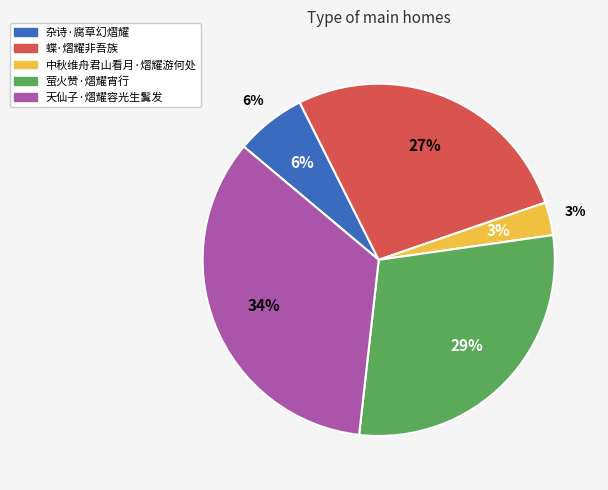

Rank the categories by value from highest to lowest.

天仙子·熠耀容光生鬒发, 萤火赞·熠耀宵行, 蝶·熠耀非吾族, 杂诗·腐草幻熠耀, 中秋维舟君山看月·熠耀游何处